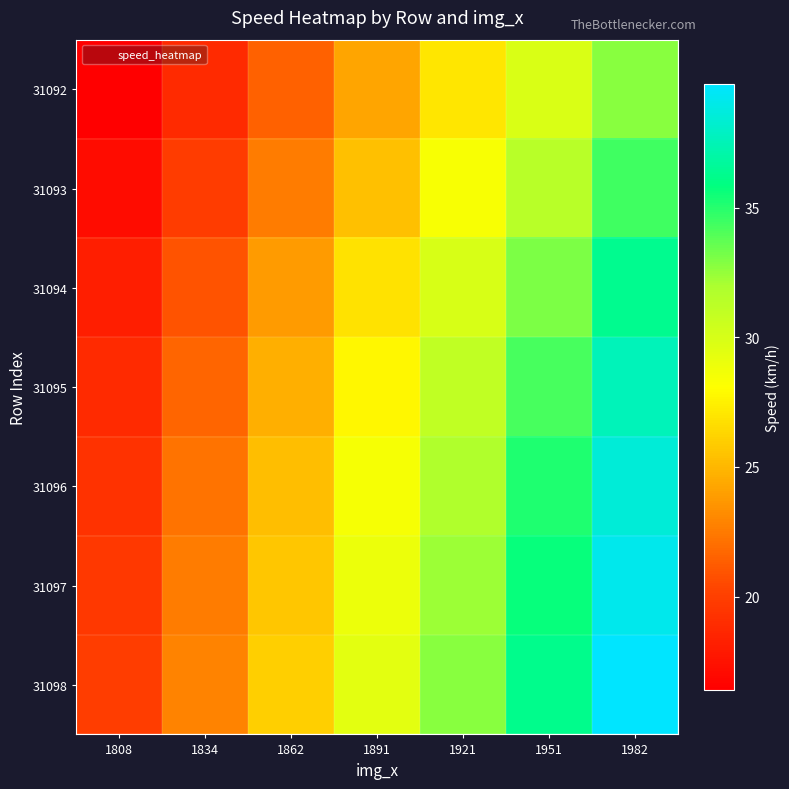

Reading left to right, what are all the values shown in this chart?

31092: 1808=16.4	1834=18.9	1862=21.5	1891=24.2	1921=27.1	1951=29.9	1982=32.8
31093: 1808=17.2	1834=19.8	1862=22.6	1891=25.4	1921=28.4	1951=31.4	1982=34.4
31094: 1808=18.2	1834=20.9	1862=23.8	1891=26.8	1921=30.0	1951=33.1	1982=36.3
31095: 1808=18.8	1834=21.6	1862=24.7	1891=27.8	1921=31.0	1951=34.3	1982=37.6
31096: 1808=19.3	1834=22.2	1862=25.3	1891=28.5	1921=31.8	1951=35.1	1982=38.6
31097: 1808=19.6	1834=22.5	1862=25.7	1891=29.0	1921=32.3	1951=35.7	1982=39.2
31098: 1808=19.9	1834=22.9	1862=26.1	1891=29.4	1921=32.8	1951=36.2	1982=39.8